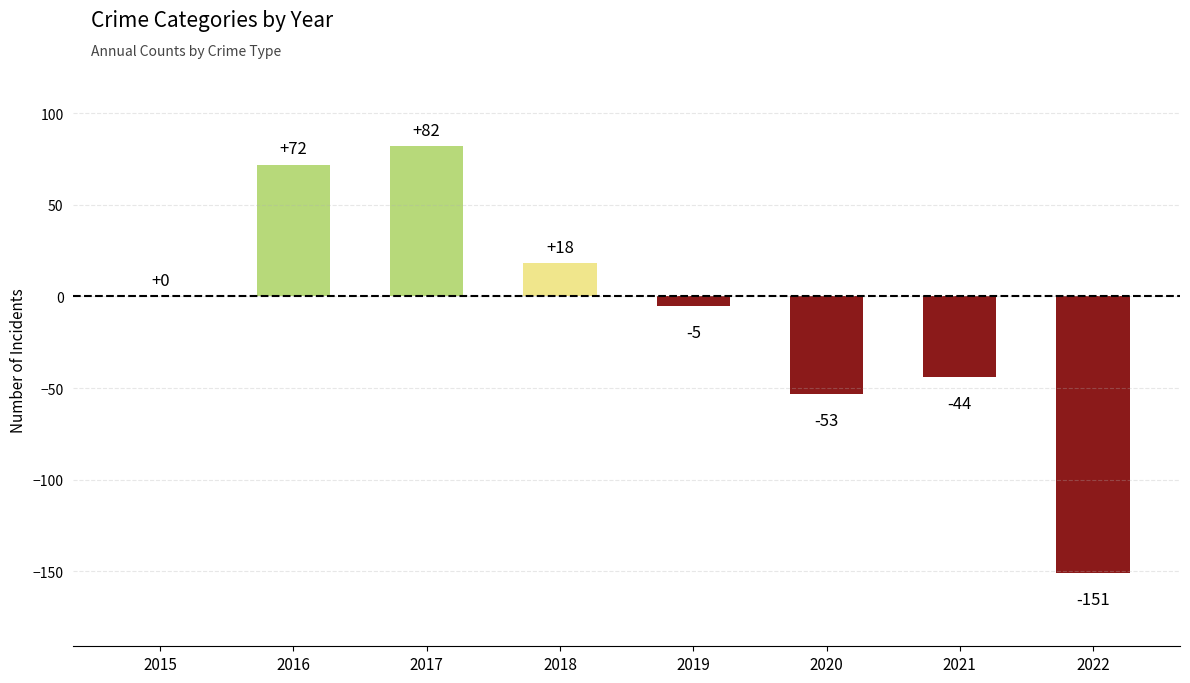

Which category has the highest value across all series?

2017